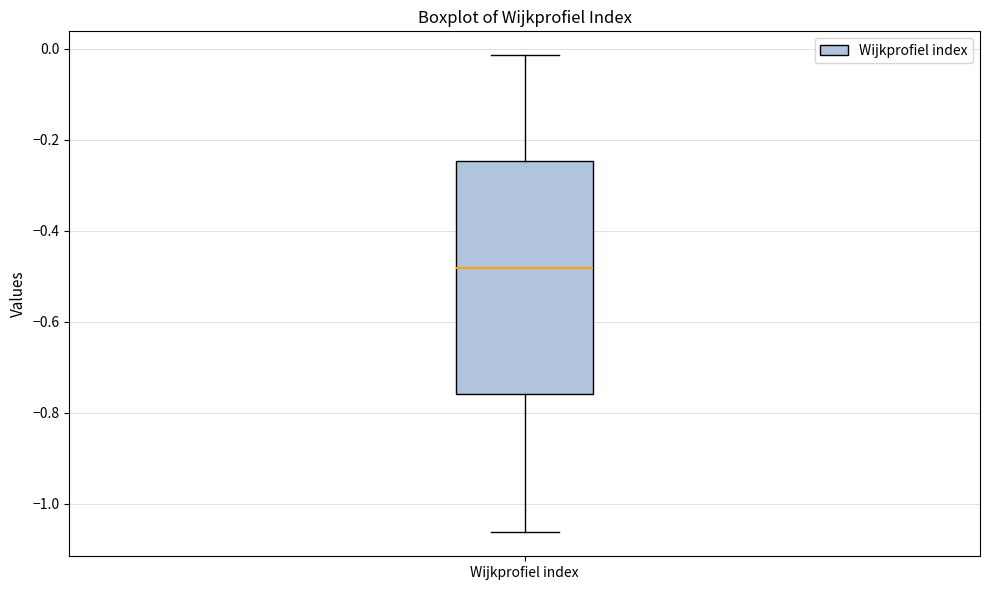

Where is the lower edge of the box for Wijkprofiel index on the y-axis? The values are not printed on the chart, so give them approximately, as read against the axis.

-0.76